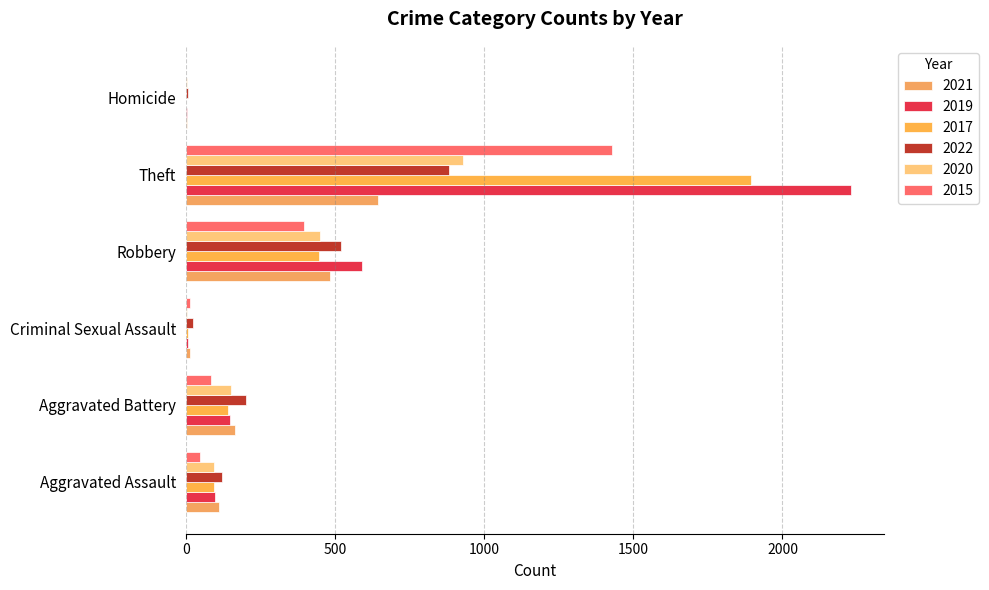

At which label does 2015 reach its peak?

Theft